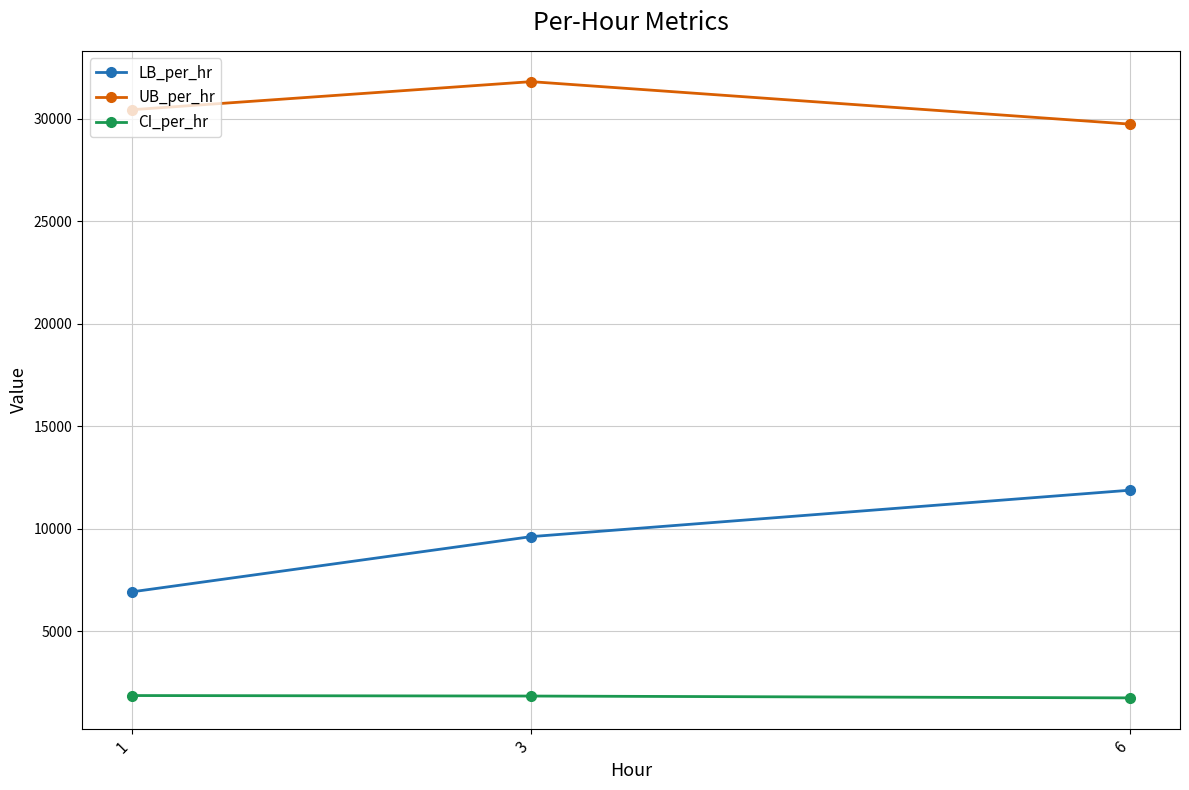

What is the value of the CI_per_hr point at the 2nd from the left?

1843.5